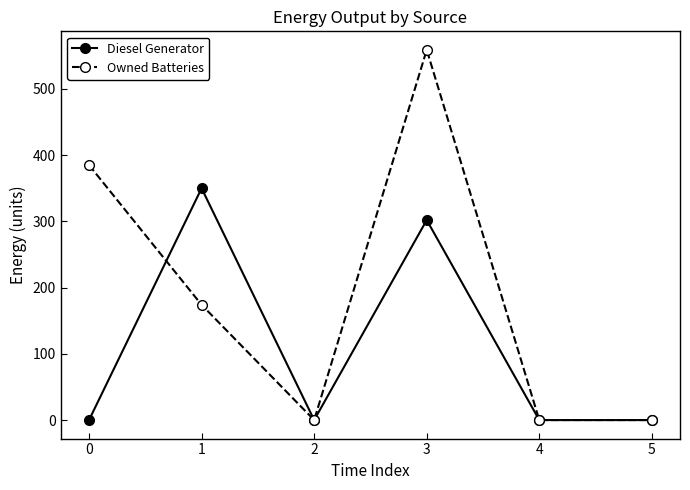

At which category does Diesel Generator reach its first local valley?

2